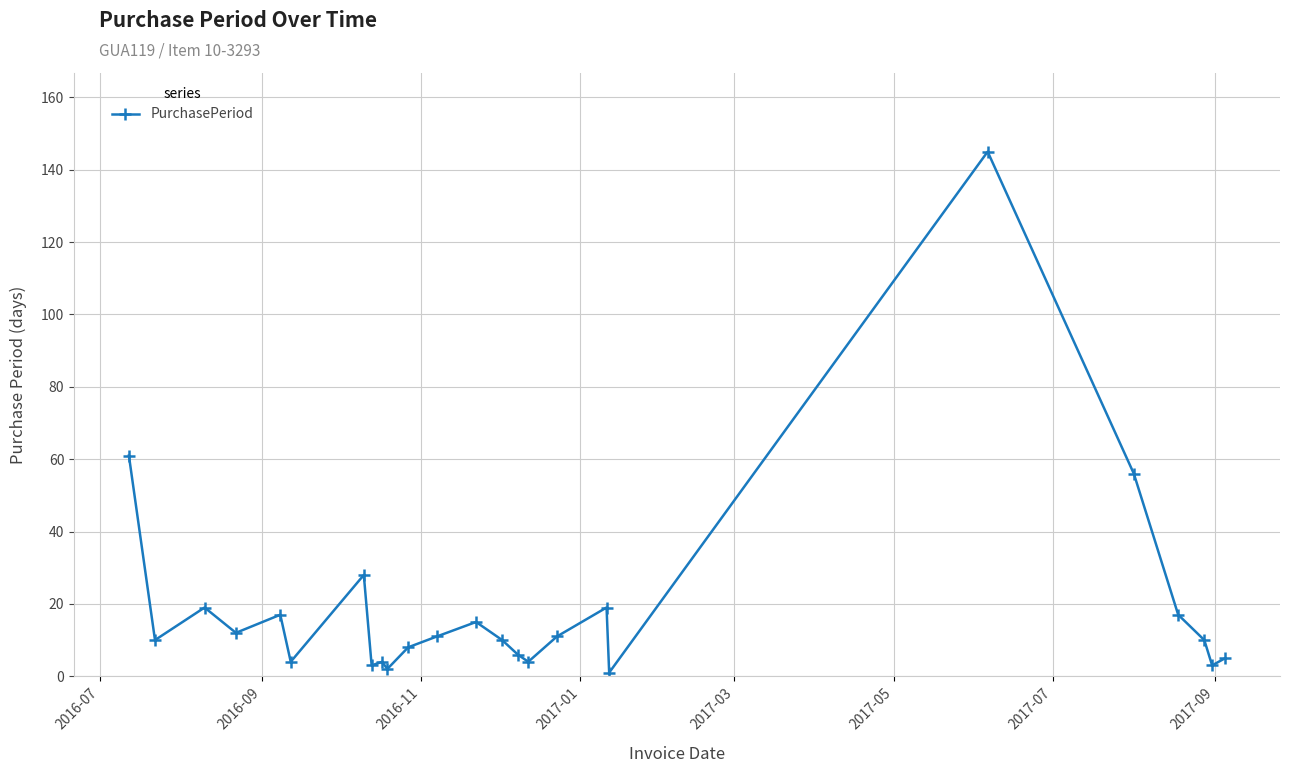

How many lines are shown in the chart?

1